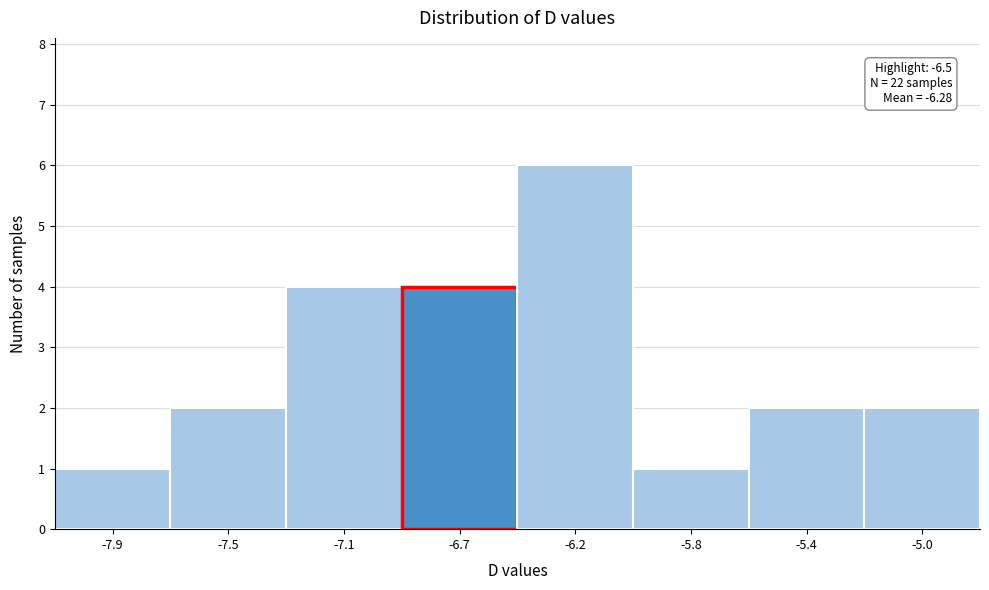

Reading right to left, extract all data points from this chart.

2	2	1	6	4	4	2	1